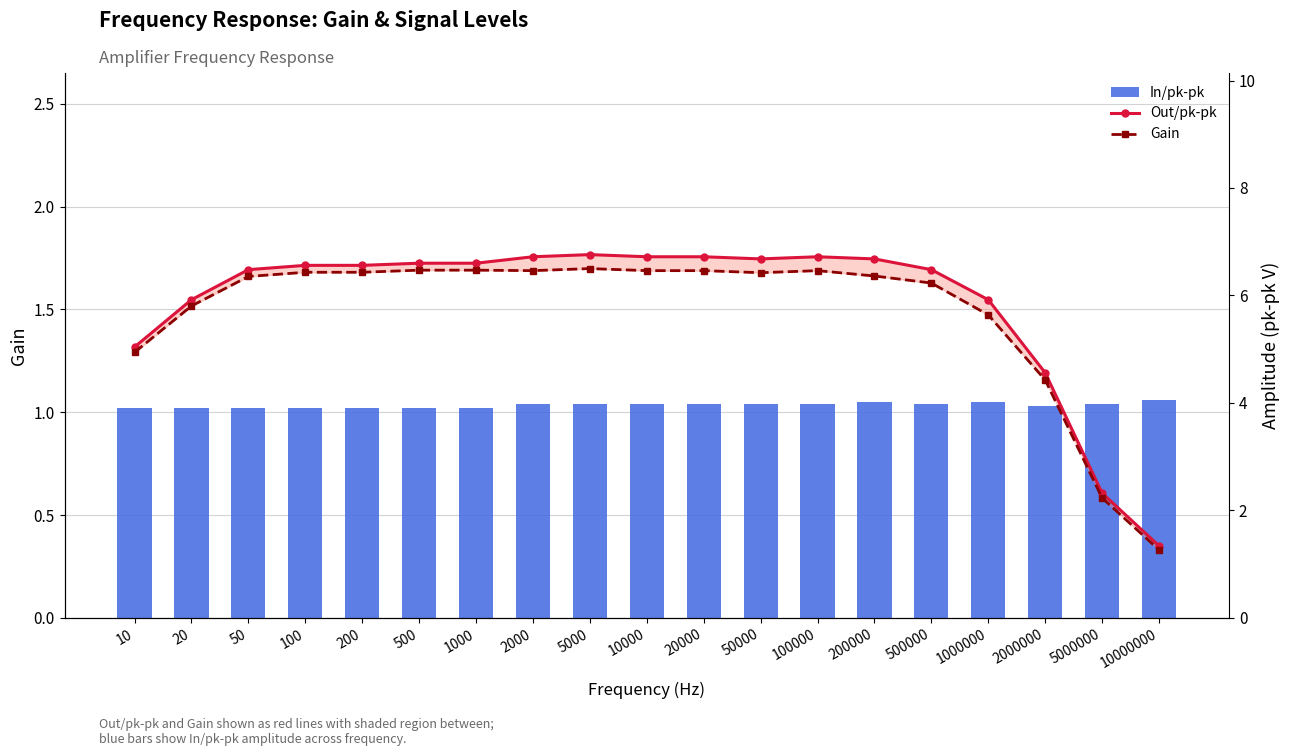

At which category is the sum across all series the highest?

5000